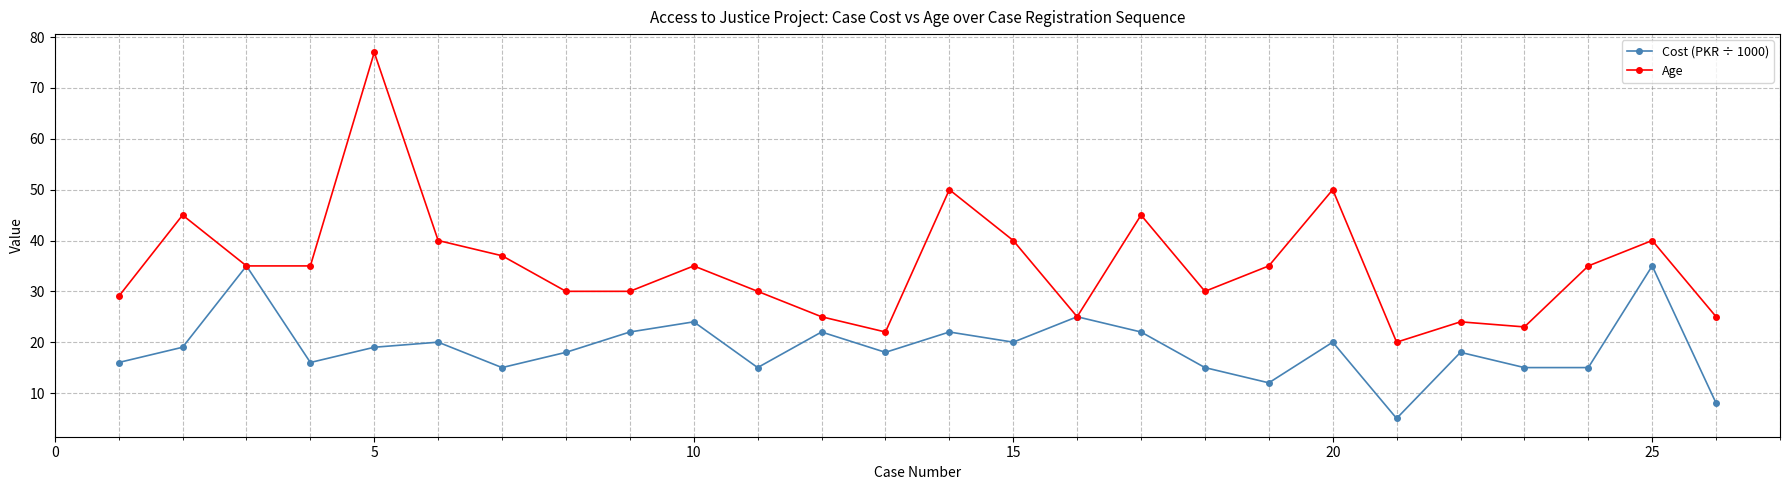

Which series has the largest range (max minus min)?

Age